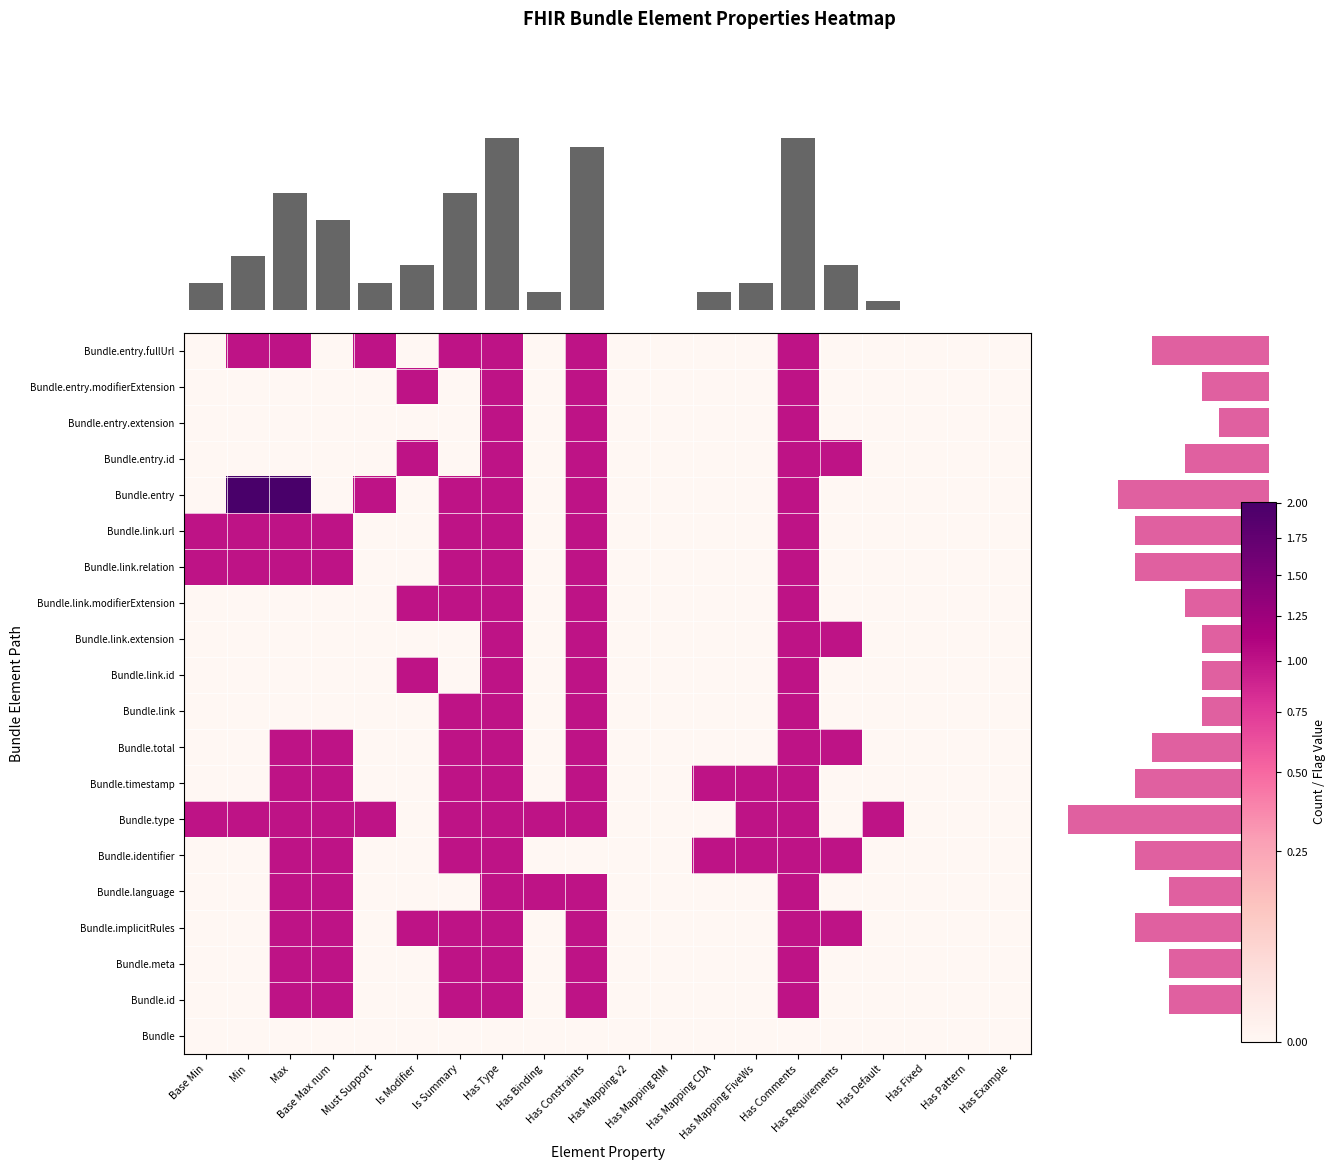

What is the difference between the second highest and minimum values in the col_sums series?

19